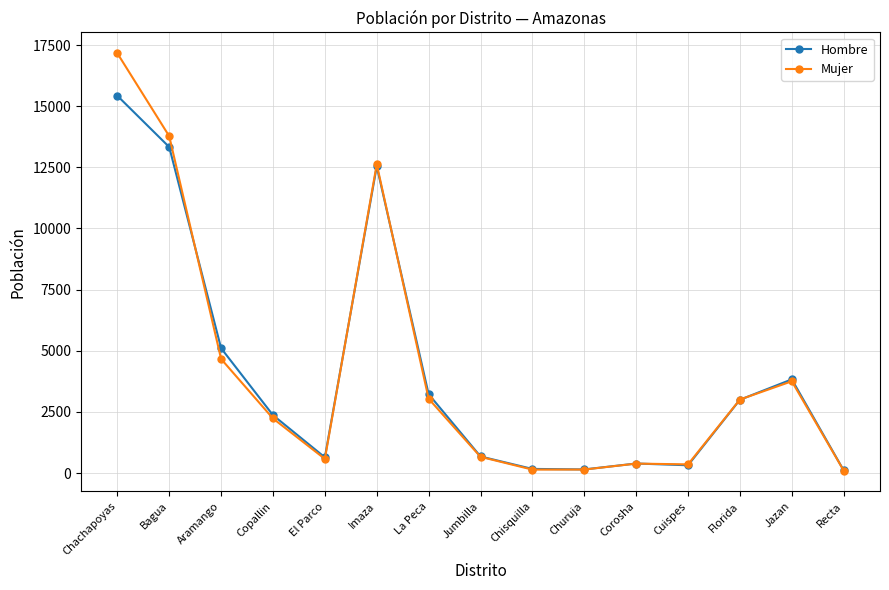

What are all the series names shown in the legend?

Hombre, Mujer